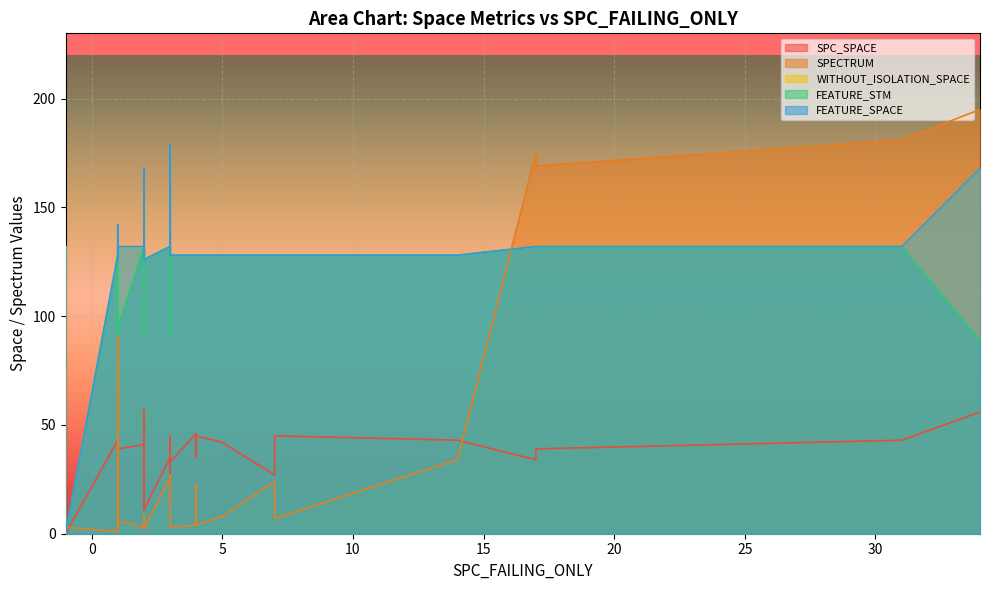

How many categories are shown in the chart?

40